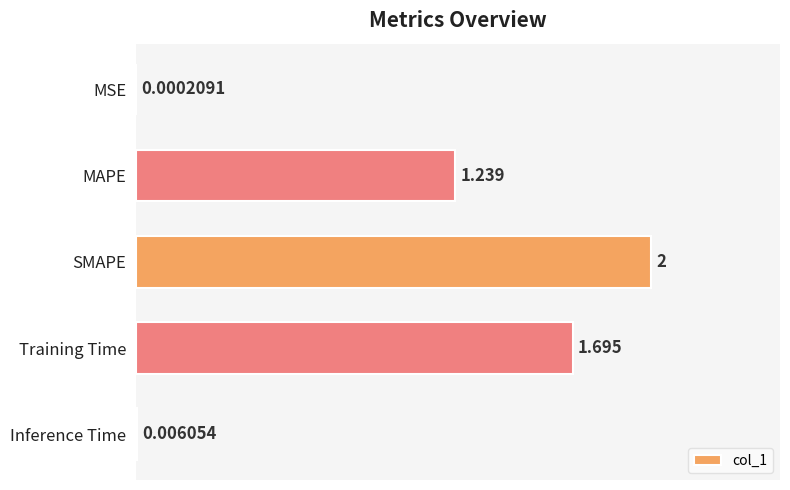

Where is the data nearest to the value 1?

MAPE